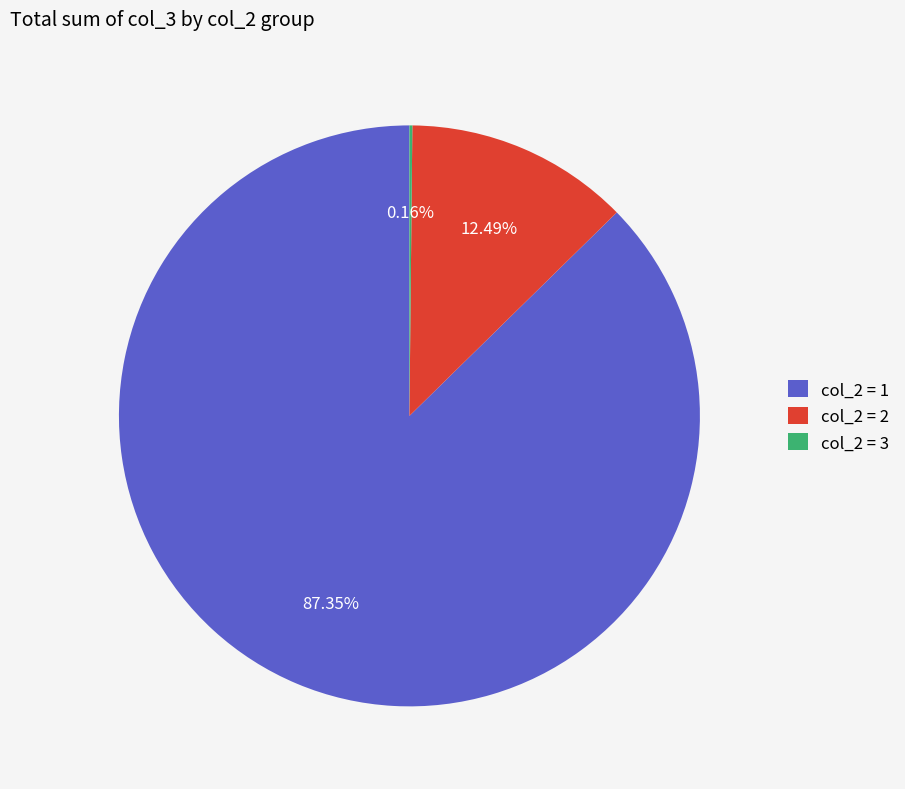

Is there a majority slice in this chart?

Yes